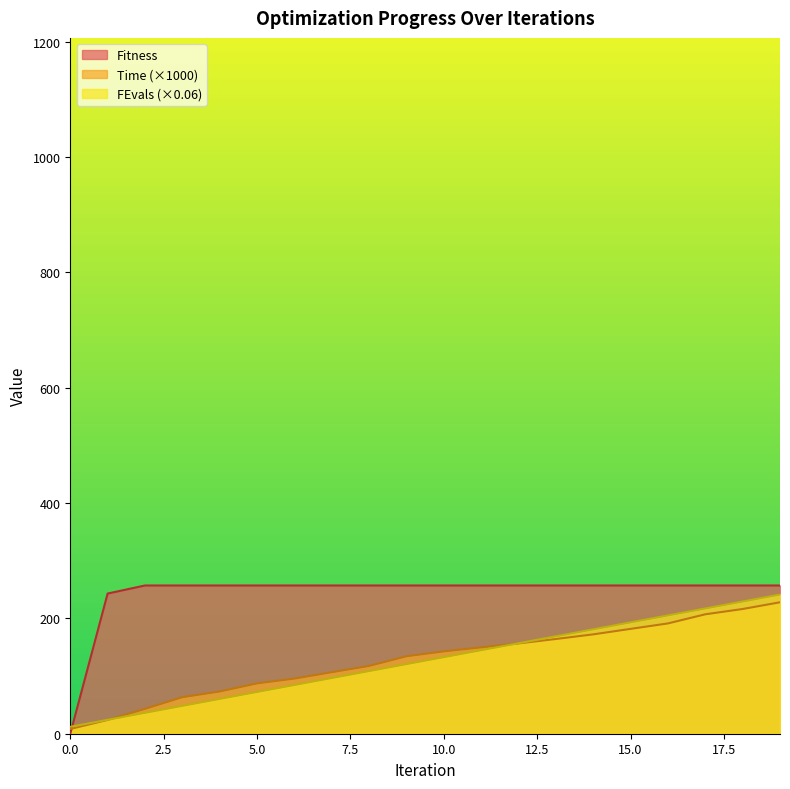

What is the value of the Time point at the 13th from the left?

156.5